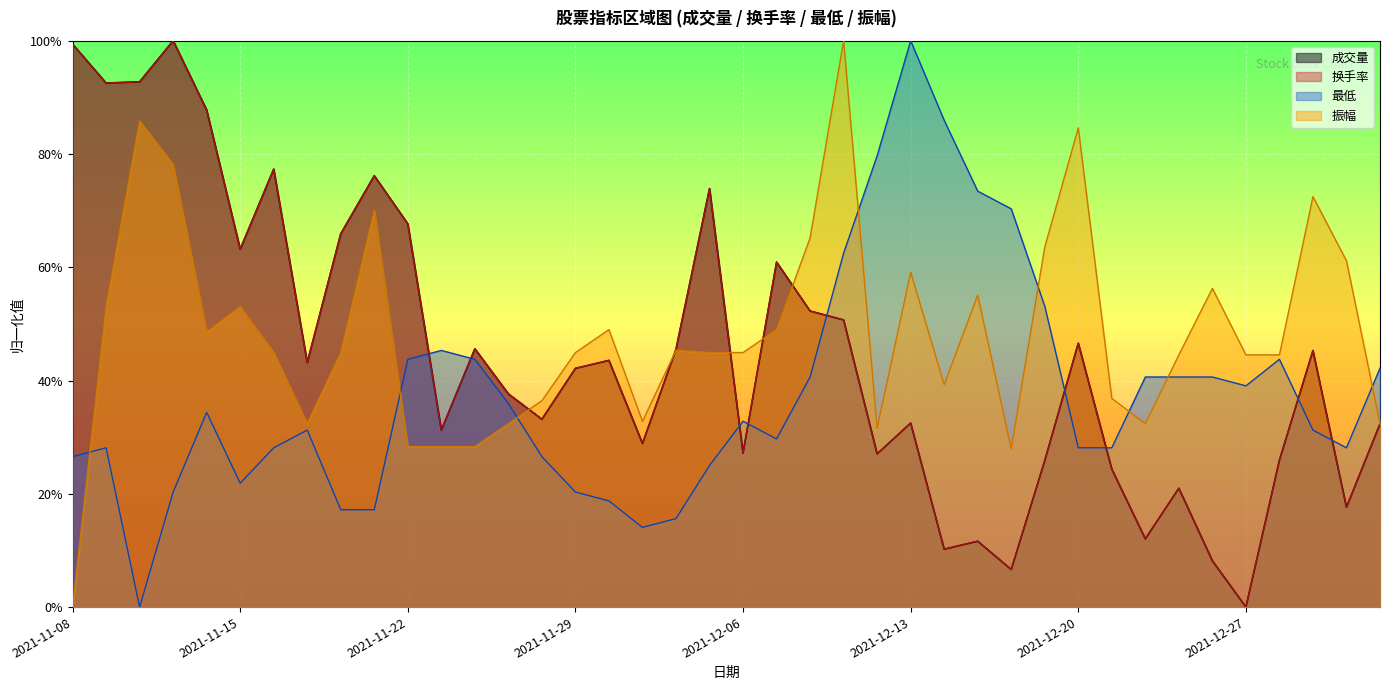

Reading left to right, extract all data points from this chart.

成交量: 2021-11-08=1.0	2021-11-09=0.9	2021-11-10=0.9	2021-11-11=1.0	2021-11-12=0.9	2021-11-15=0.6	2021-11-16=0.8	2021-11-17=0.4	2021-11-18=0.7	2021-11-19=0.8	2021-11-22=0.7	2021-11-23=0.3	2021-11-24=0.5	2021-11-25=0.4	2021-11-26=0.3	2021-11-29=0.4	2021-11-30=0.4	2021-12-01=0.3	2021-12-02=0.5	2021-12-03=0.7	2021-12-06=0.3	2021-12-07=0.6	2021-12-08=0.5	2021-12-09=0.5	2021-12-10=0.3	2021-12-13=0.3	2021-12-14=0.1	2021-12-15=0.1	2021-12-16=0.1	2021-12-17=0.3	2021-12-20=0.5	2021-12-21=0.2	2021-12-22=0.1	2021-12-23=0.2	2021-12-24=0.1	2021-12-27=0.0	2021-12-28=0.3	2021-12-29=0.5	2021-12-30=0.2	2021-12-31=0.3
换手率: 2021-11-08=1.0	2021-11-09=0.9	2021-11-10=0.9	2021-11-11=1.0	2021-11-12=0.9	2021-11-15=0.6	2021-11-16=0.8	2021-11-17=0.4	2021-11-18=0.7	2021-11-19=0.8	2021-11-22=0.7	2021-11-23=0.3	2021-11-24=0.5	2021-11-25=0.4	2021-11-26=0.3	2021-11-29=0.4	2021-11-30=0.4	2021-12-01=0.3	2021-12-02=0.5	2021-12-03=0.7	2021-12-06=0.3	2021-12-07=0.6	2021-12-08=0.5	2021-12-09=0.5	2021-12-10=0.3	2021-12-13=0.3	2021-12-14=0.1	2021-12-15=0.1	2021-12-16=0.1	2021-12-17=0.3	2021-12-20=0.5	2021-12-21=0.2	2021-12-22=0.1	2021-12-23=0.2	2021-12-24=0.1	2021-12-27=0.0	2021-12-28=0.3	2021-12-29=0.5	2021-12-30=0.2	2021-12-31=0.3
最低: 2021-11-08=0.3	2021-11-09=0.3	2021-11-10=0.0	2021-11-11=0.2	2021-11-12=0.3	2021-11-15=0.2	2021-11-16=0.3	2021-11-17=0.3	2021-11-18=0.2	2021-11-19=0.2	2021-11-22=0.4	2021-11-23=0.5	2021-11-24=0.4	2021-11-25=0.4	2021-11-26=0.3	2021-11-29=0.2	2021-11-30=0.2	2021-12-01=0.1	2021-12-02=0.2	2021-12-03=0.2	2021-12-06=0.3	2021-12-07=0.3	2021-12-08=0.4	2021-12-09=0.6	2021-12-10=0.8	2021-12-13=1.0	2021-12-14=0.9	2021-12-15=0.7	2021-12-16=0.7	2021-12-17=0.5	2021-12-20=0.3	2021-12-21=0.3	2021-12-22=0.4	2021-12-23=0.4	2021-12-24=0.4	2021-12-27=0.4	2021-12-28=0.4	2021-12-29=0.3	2021-12-30=0.3	2021-12-31=0.4
振幅: 2021-11-08=0.0	2021-11-09=0.5	2021-11-10=0.9	2021-11-11=0.8	2021-11-12=0.5	2021-11-15=0.5	2021-11-16=0.4	2021-11-17=0.3	2021-11-18=0.4	2021-11-19=0.7	2021-11-22=0.3	2021-11-23=0.3	2021-11-24=0.3	2021-11-25=0.3	2021-11-26=0.4	2021-11-29=0.4	2021-11-30=0.5	2021-12-01=0.3	2021-12-02=0.5	2021-12-03=0.4	2021-12-06=0.4	2021-12-07=0.5	2021-12-08=0.7	2021-12-09=1.0	2021-12-10=0.3	2021-12-13=0.6	2021-12-14=0.4	2021-12-15=0.6	2021-12-16=0.3	2021-12-17=0.6	2021-12-20=0.8	2021-12-21=0.4	2021-12-22=0.3	2021-12-23=0.4	2021-12-24=0.6	2021-12-27=0.4	2021-12-28=0.4	2021-12-29=0.7	2021-12-30=0.6	2021-12-31=0.3